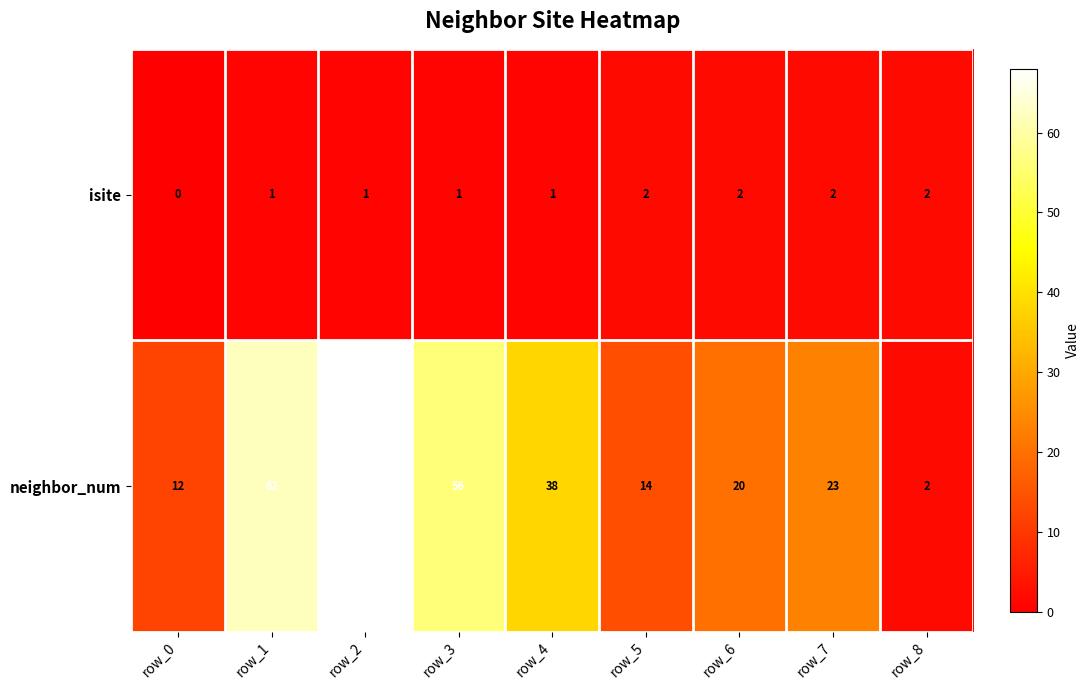

List the series in order of their peak value, highest first.

neighbor_num, isite